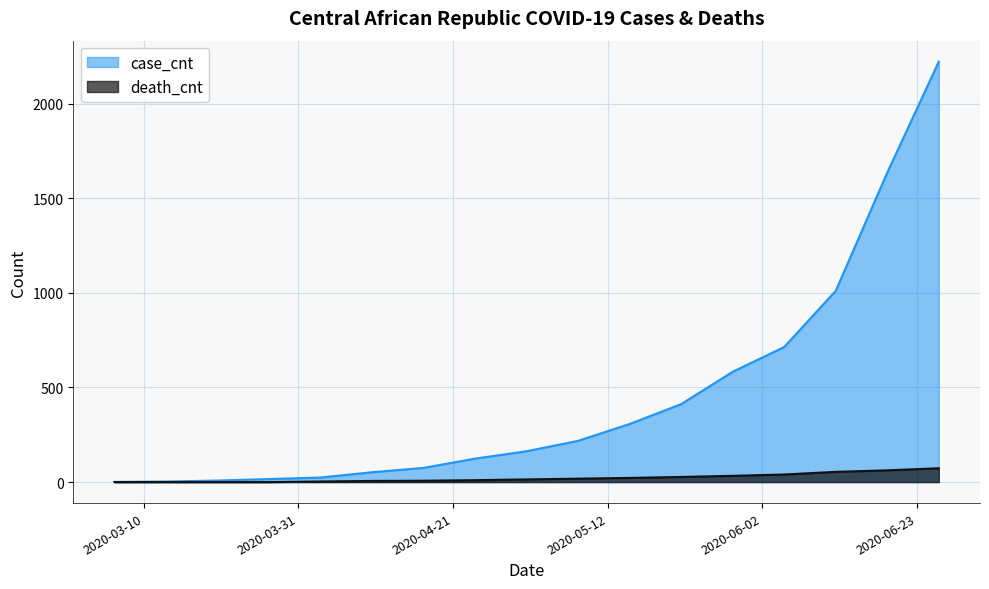

Does the chart display data point markers on the line(s)?

No